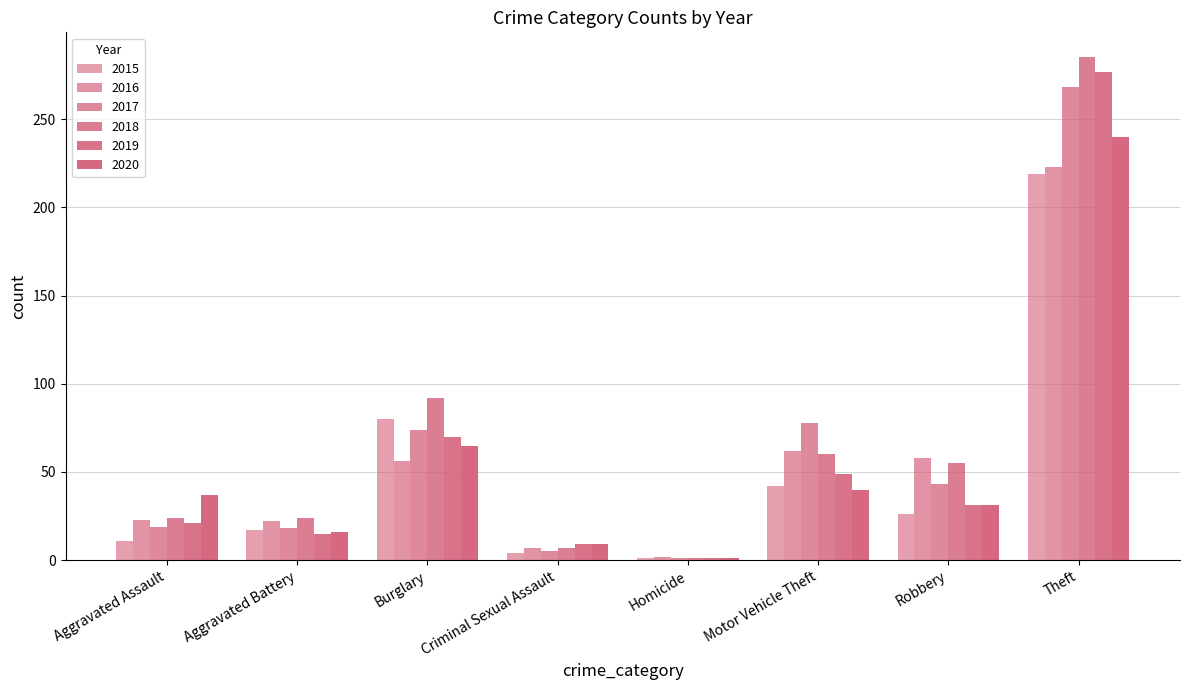

List the series in order of their peak value, highest first.

2018, 2019, 2017, 2020, 2016, 2015